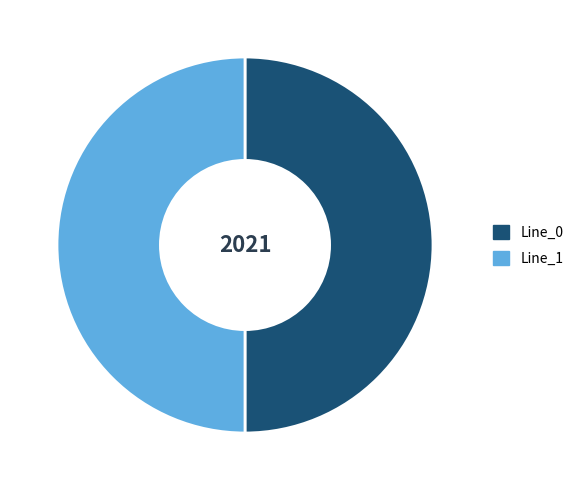

Is it true that Line_0 is 50% of the pie?

True